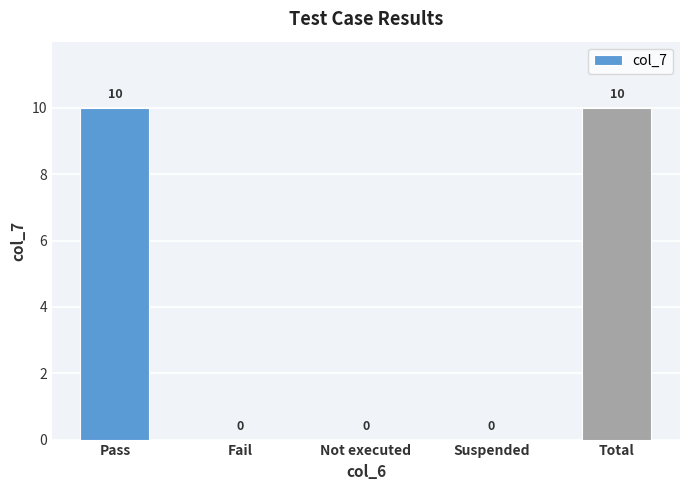

What is the maximum value shown in the chart?

10